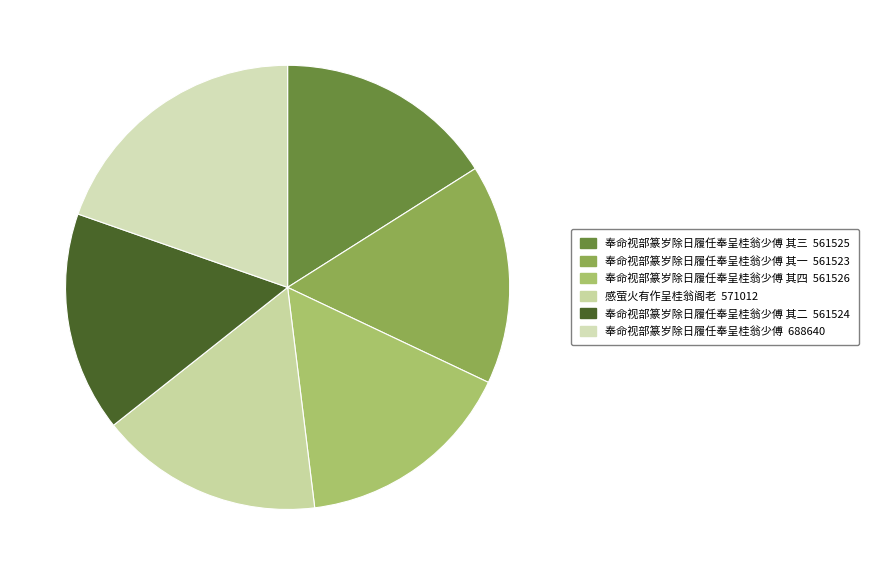

Which category has the smallest portion of the pie?

奉命视部篆岁除日履任奉呈桂翁少傅 其一